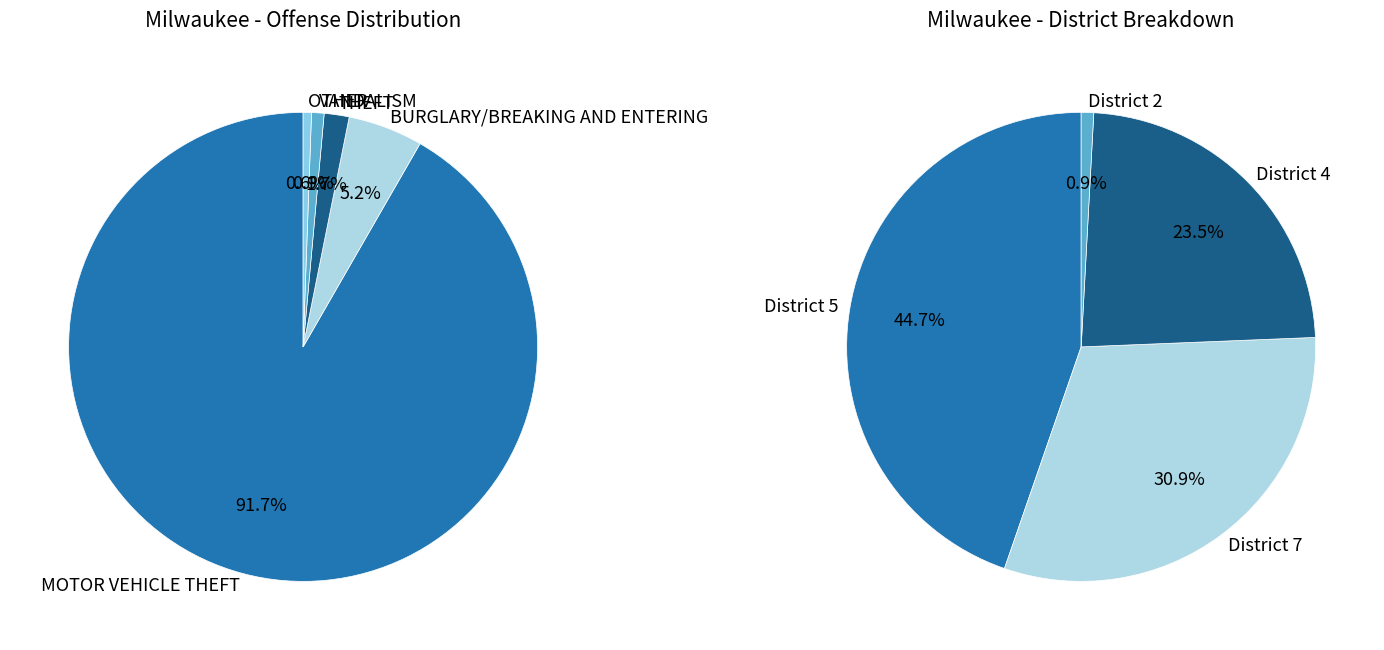

Which slice is the smallest?

OTHER